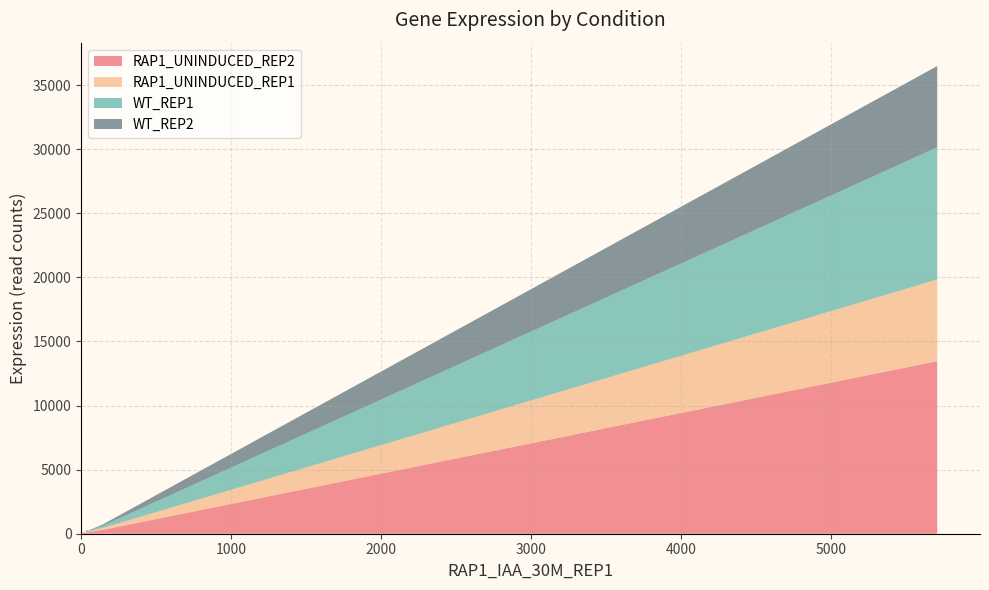

Reading left to right, list all the values displayed in this chart.

RAP1_UNINDUCED_REP2: 1.0	1.0	15.0	0.0	4.0	0.0	0.0	1.0	0.0	2.0	1.0	13.2	37.0	82.0	114.0	0.0	42.0	49.0	0.0	133.0	5.0	7.0	262.0	119.0	65.0	46.0	0.0	40.0	7.0	1.0	14.0	123.0	135.0	0.0	291.0	140.0	92.0	39.0	13457.0
RAP1_UNINDUCED_REP1: 1.0	0.0	3.0	0.0	3.0	0.0	0.0	0.0	0.0	2.0	1.0	9.8	22.0	15.0	53.0	0.0	23.0	27.0	0.0	49.0	1.0	5.0	129.0	60.0	37.0	21.0	0.0	23.0	3.0	0.0	3.0	57.0	67.0	0.0	146.0	65.0	44.0	17.0	6374.0
WT_REP1: 0.0	0.0	3.0	0.0	1.0	0.0	0.0	1.0	0.0	0.0	0.0	4.5	13.0	9.0	43.0	0.0	33.0	39.0	0.0	72.0	1.0	5.0	133.0	82.0	34.0	26.0	0.0	19.0	8.0	0.0	7.0	47.0	77.0	0.0	168.0	89.0	50.0	12.0	10313.0
WT_REP2: 0.0	0.0	1.0	0.0	0.0	0.0	0.0	0.0	0.0	0.0	0.0	1.1	4.0	5.0	29.0	0.0	20.0	27.0	0.0	38.0	2.0	1.0	68.0	39.0	12.0	10.0	0.0	14.0	6.0	0.0	3.0	25.0	44.0	0.0	102.0	50.0	36.0	5.0	6339.0